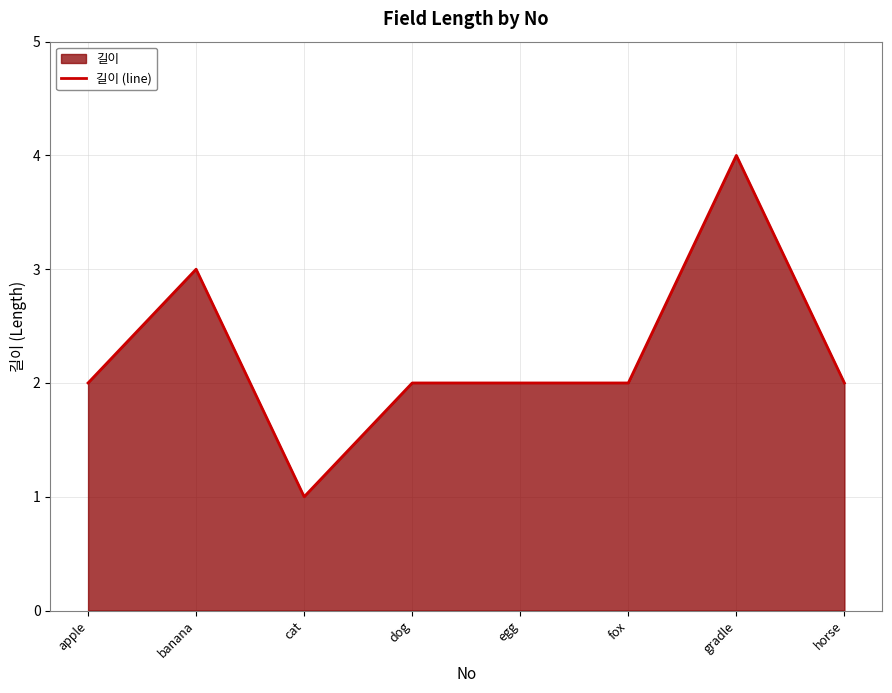

What is the difference between the maximum and minimum values?

3